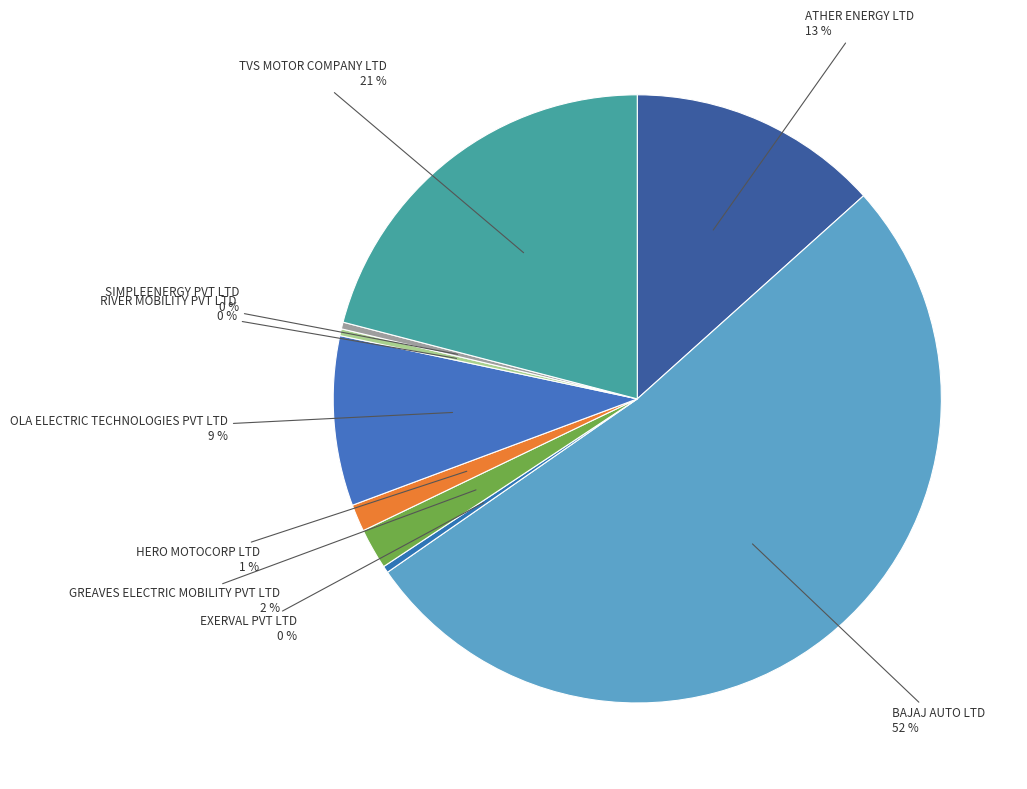

To the nearest percent, what is the difference between the RIVER MOBILITY PVT LTD and TVS MOTOR COMPANY LTD slice percentages?

21%